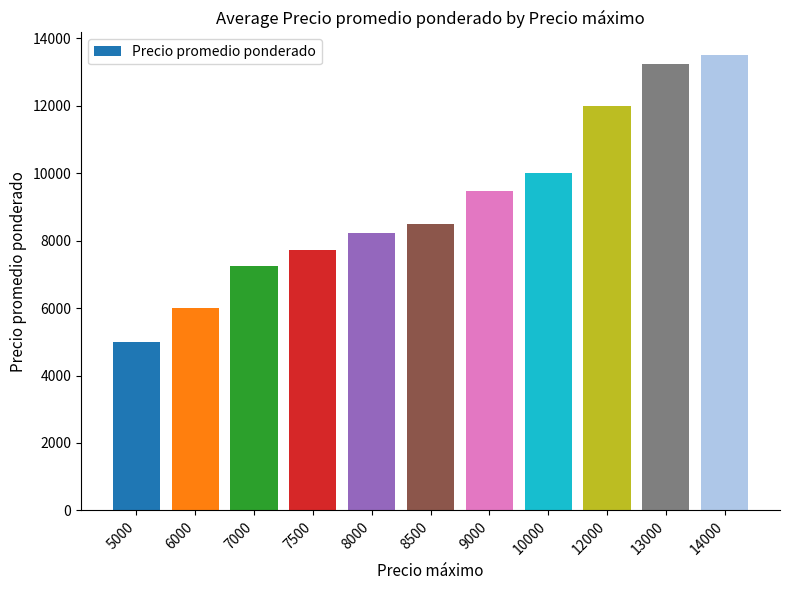

What is the difference between the values at 12000 and 8500?

3500